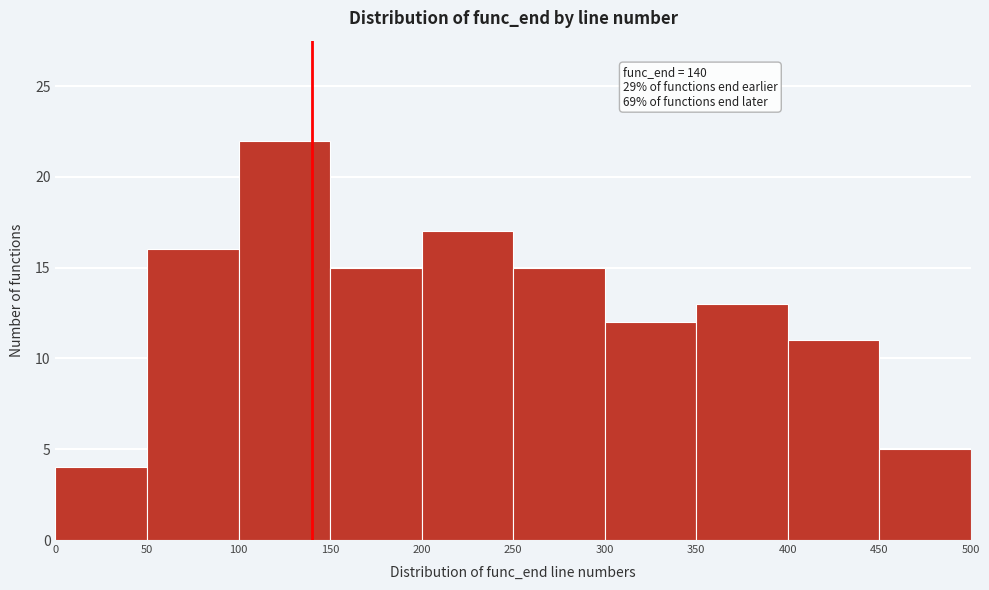

Over which range of the x-axis is the bar tallest?

100 to 150